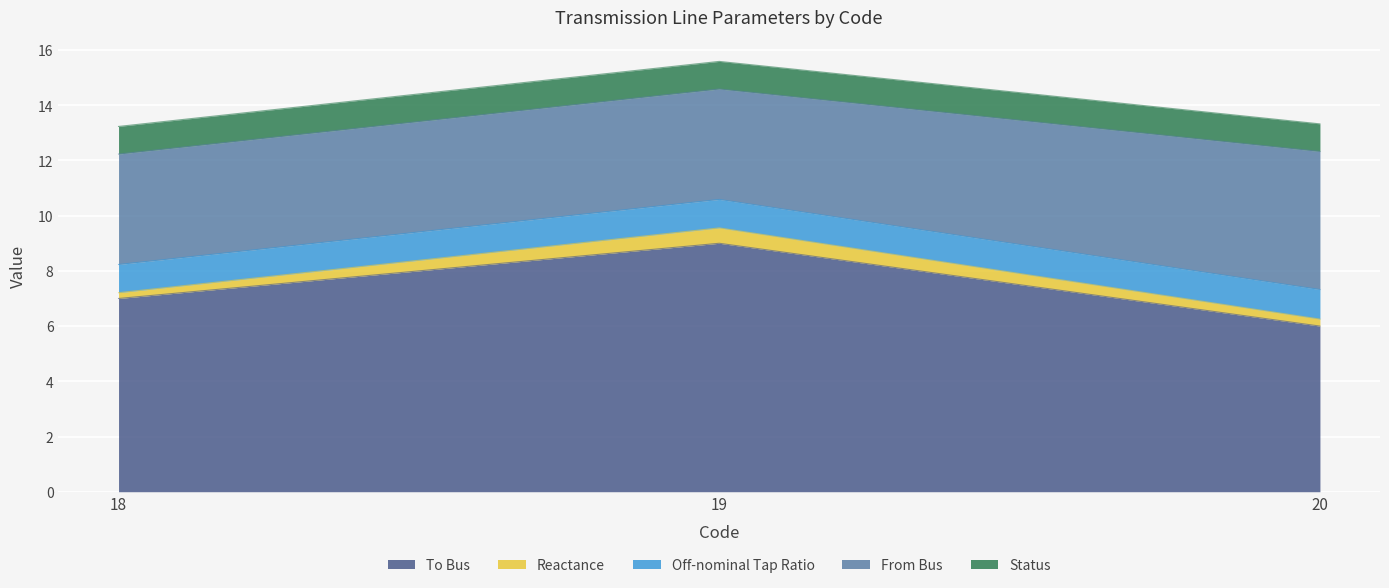

The Status series shows 0.6 at 19. True or false?

False